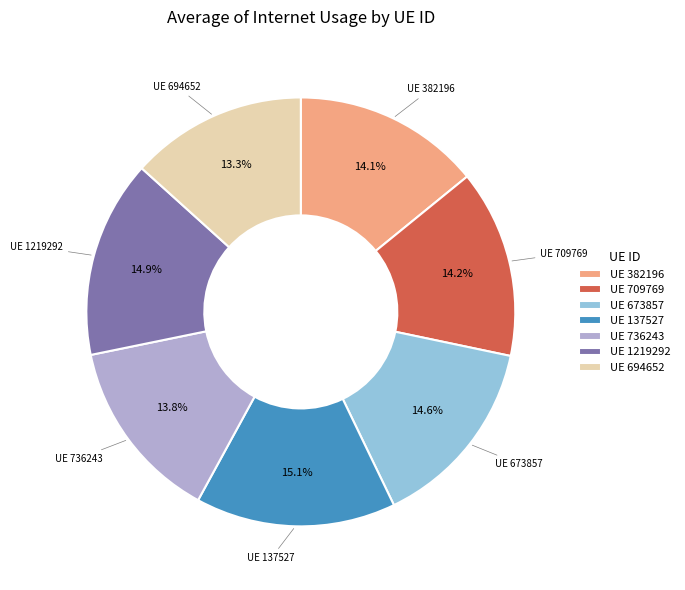

Is there any slice that represents more than half of the pie?

No